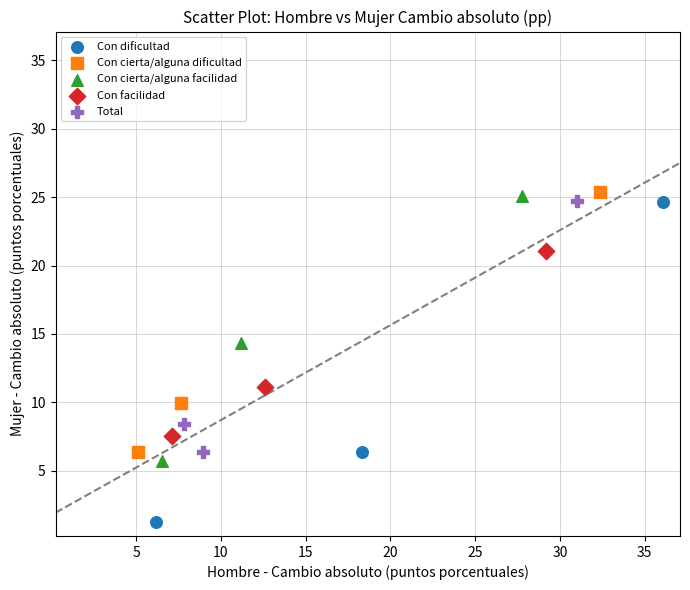

Which series has the widest spread of Y values?

Con dificultad